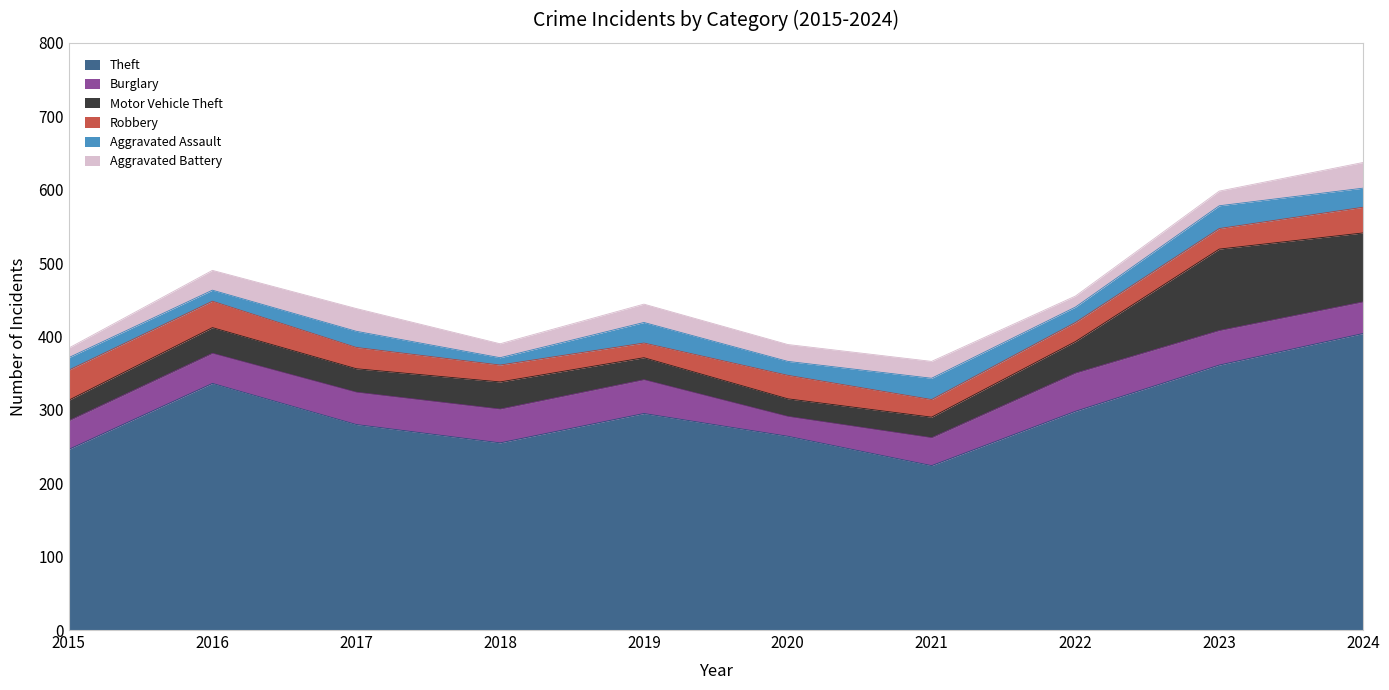

How many lines are shown in the chart?

6